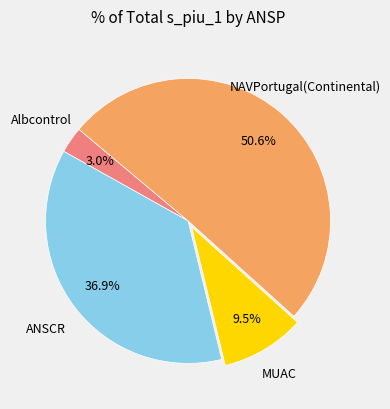

Count the number of slices in the pie.

4